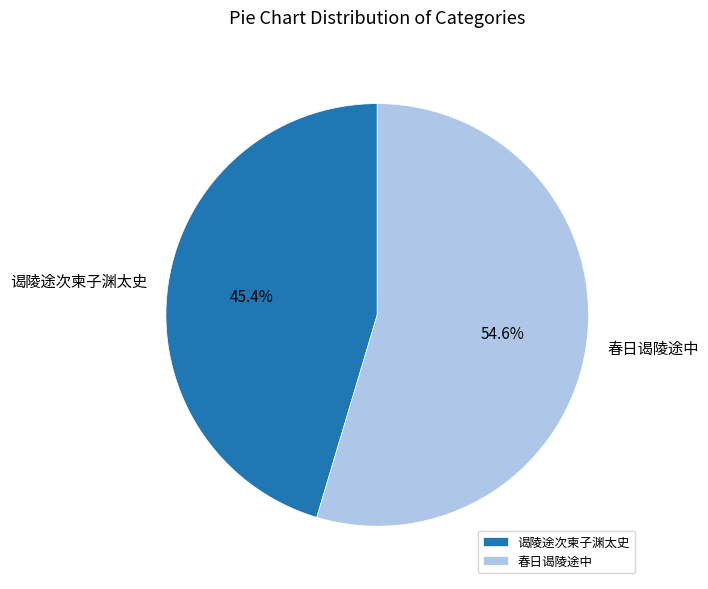

The 春日谒陵途中 slice represents 55% of the pie. True or false?

True